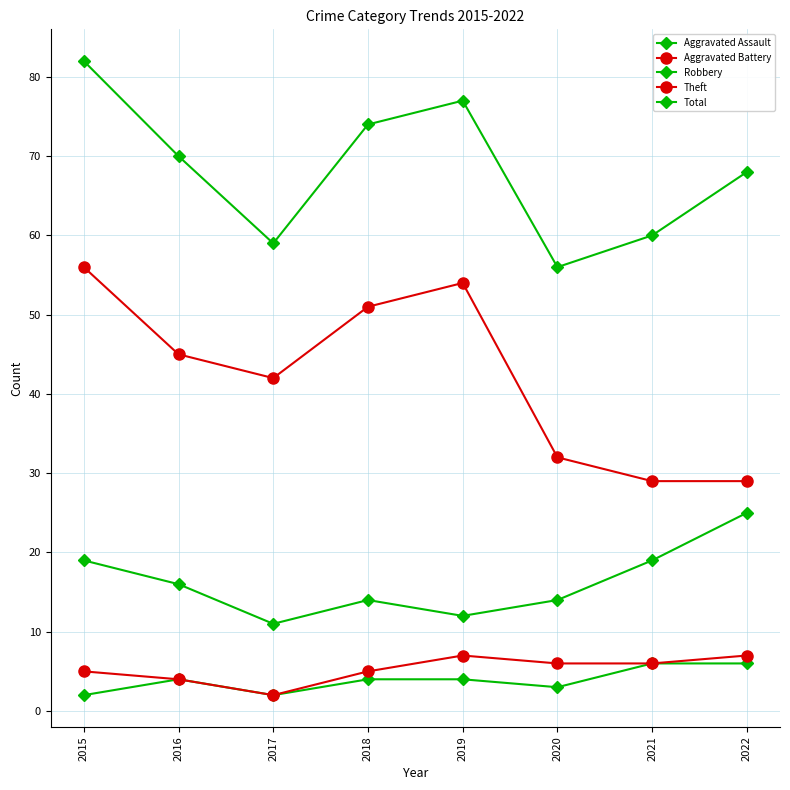

Which series changed the most between 2015 and 2022?

Theft